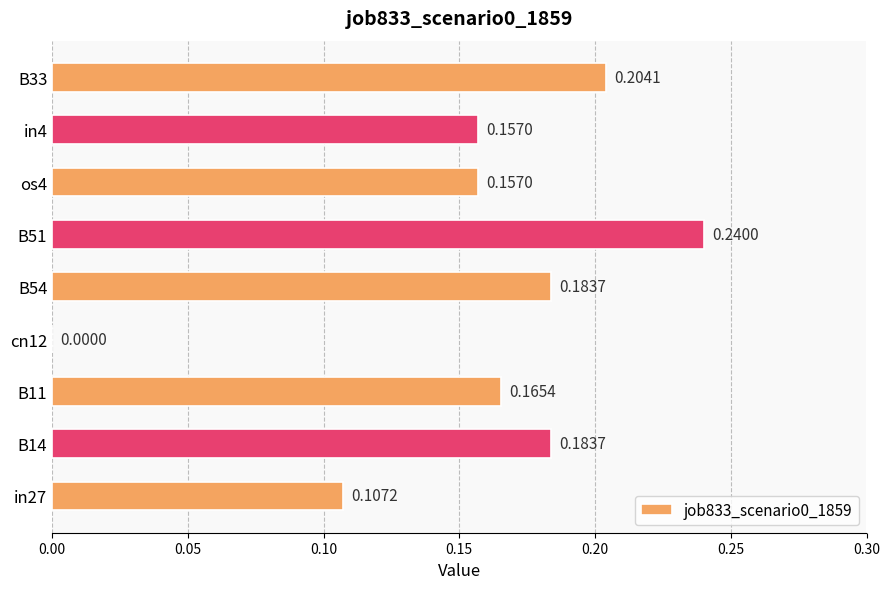

Which has a higher value, B33 or B54?

B33